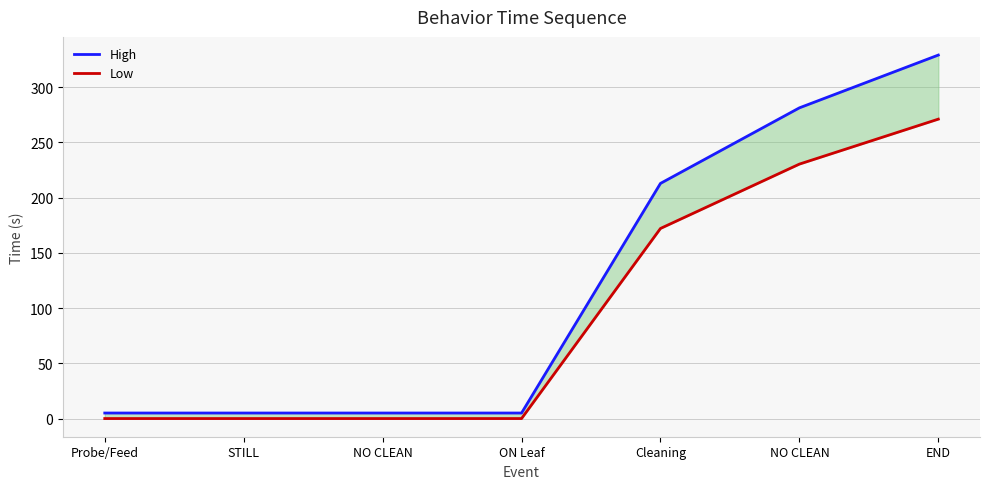

What is the difference between the maximum and minimum values in the Low series?

271.1